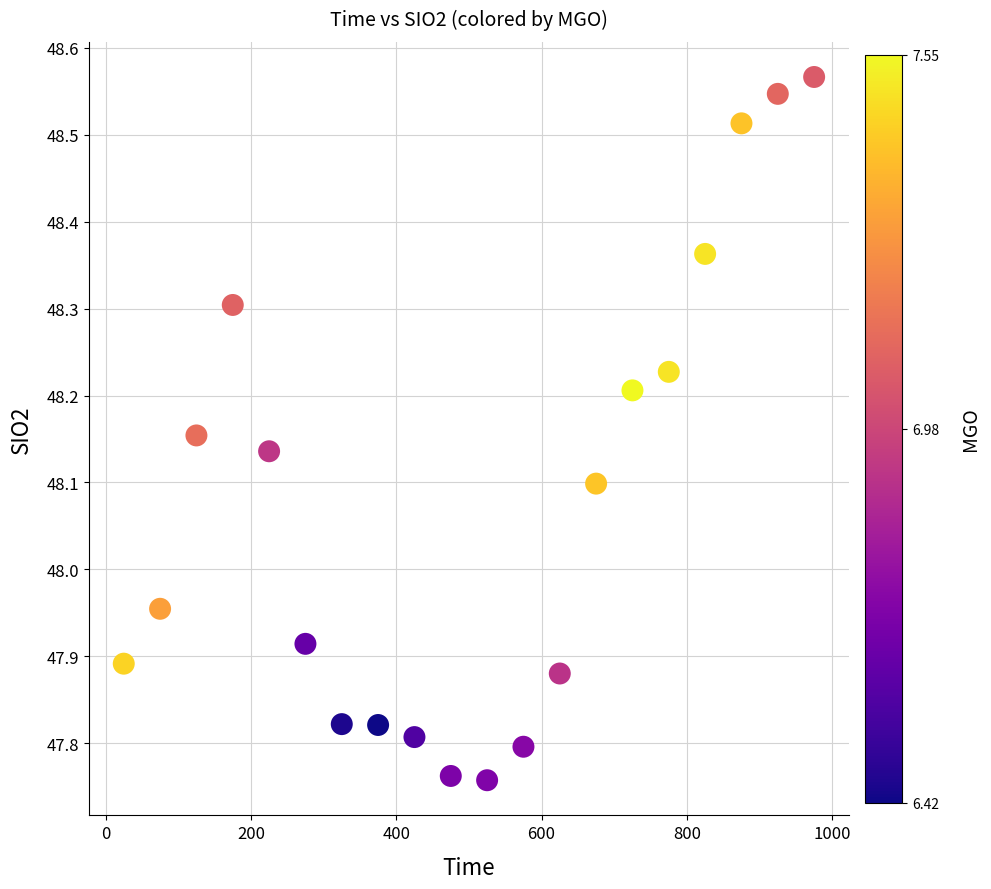

What is the range of Y values (max minus min)?

0.8